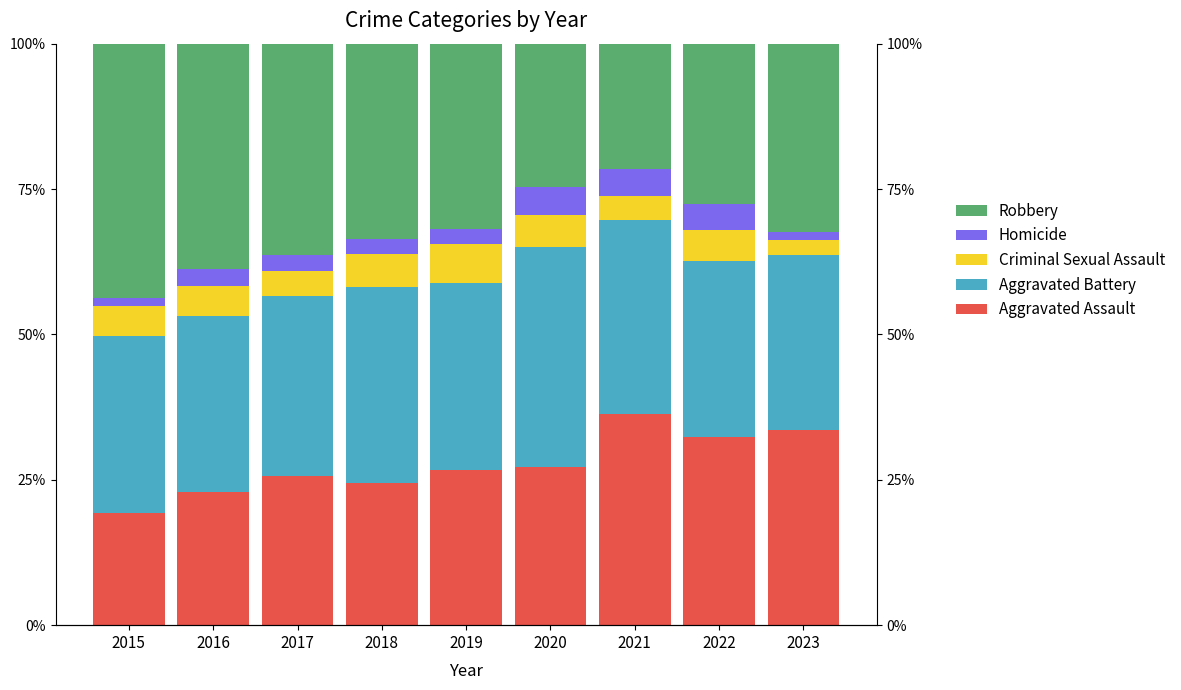

How many groups of bars are there?

9